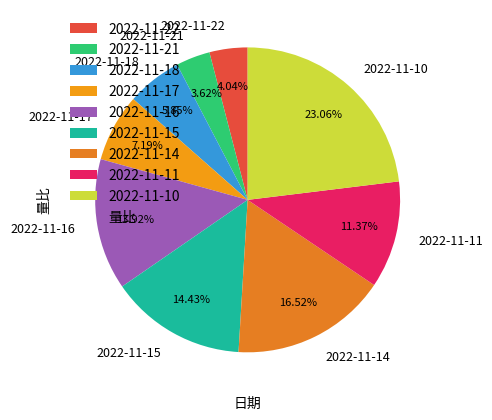

What percentage is the 2022-11-17 slice, to the nearest percent?

7%